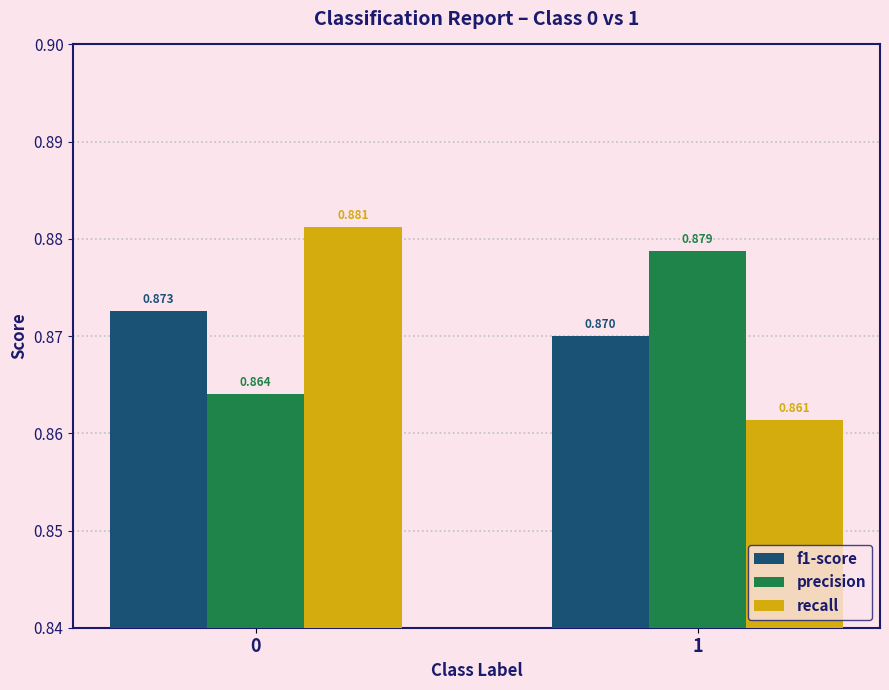

Which series has the largest range (max minus min)?

recall